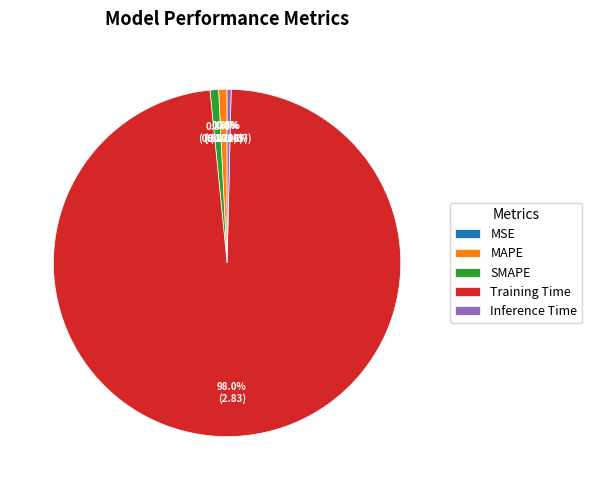

To the nearest percent, what percentage of the pie is SMAPE?

1%